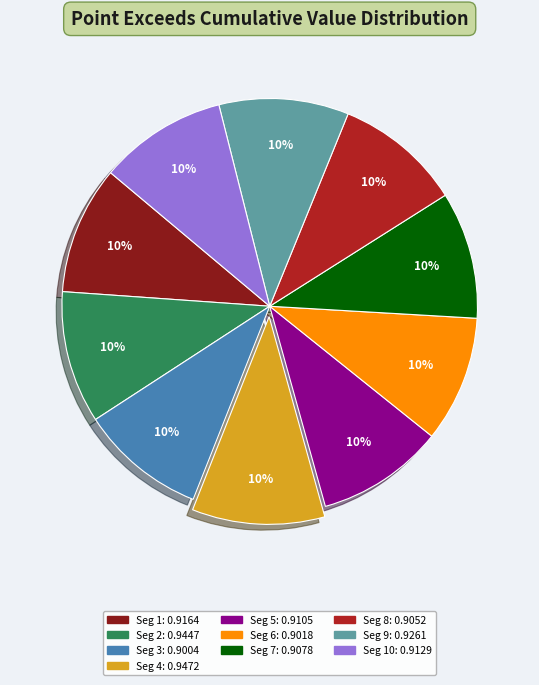

To the nearest percent, what is the average slice percentage?

10%